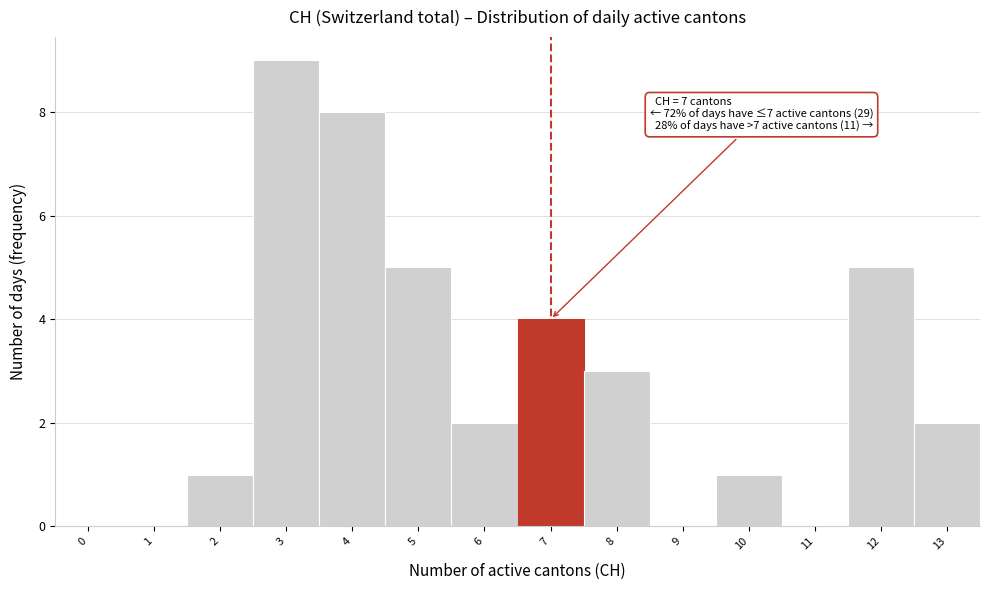

The chart shows a value of 0 at 9. True or false?

True